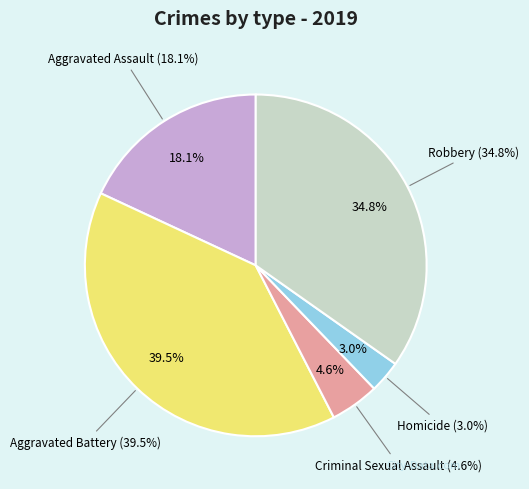

To the nearest percent, what percentage of the pie is Criminal Sexual Assault?

5%